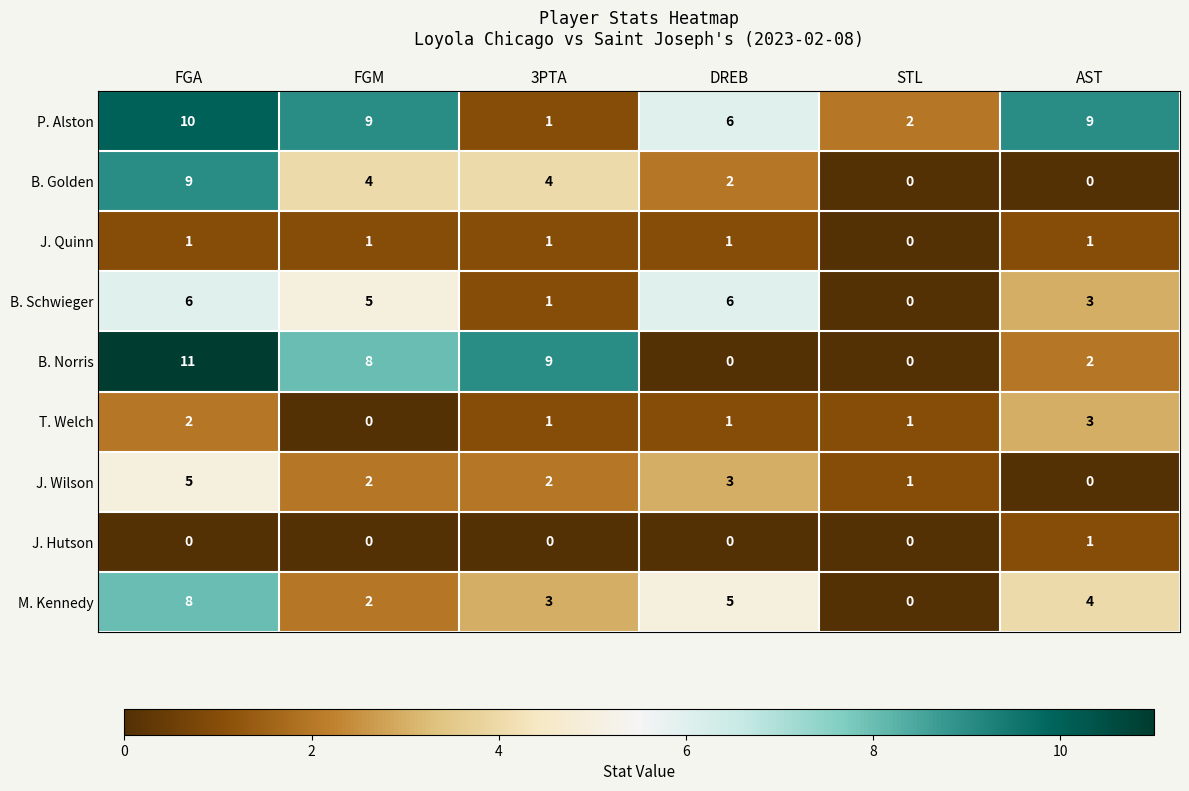

At which label does T. Welch reach its minimum?

FGM